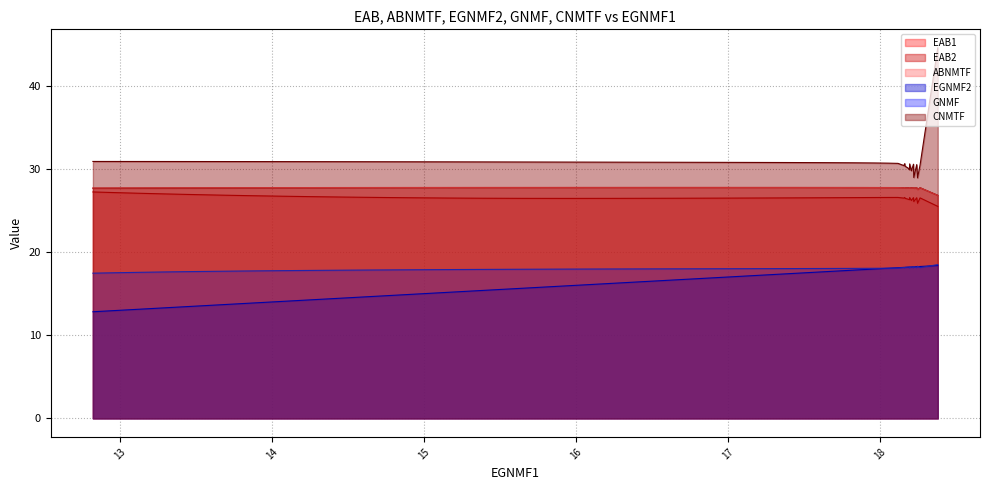

How many data points does each series have?

39